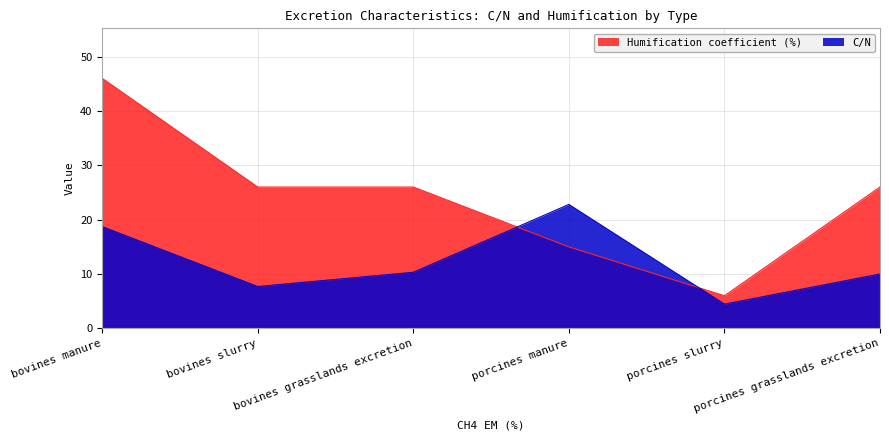

Which series has the widest spread of values?

Humification coefficient (%)